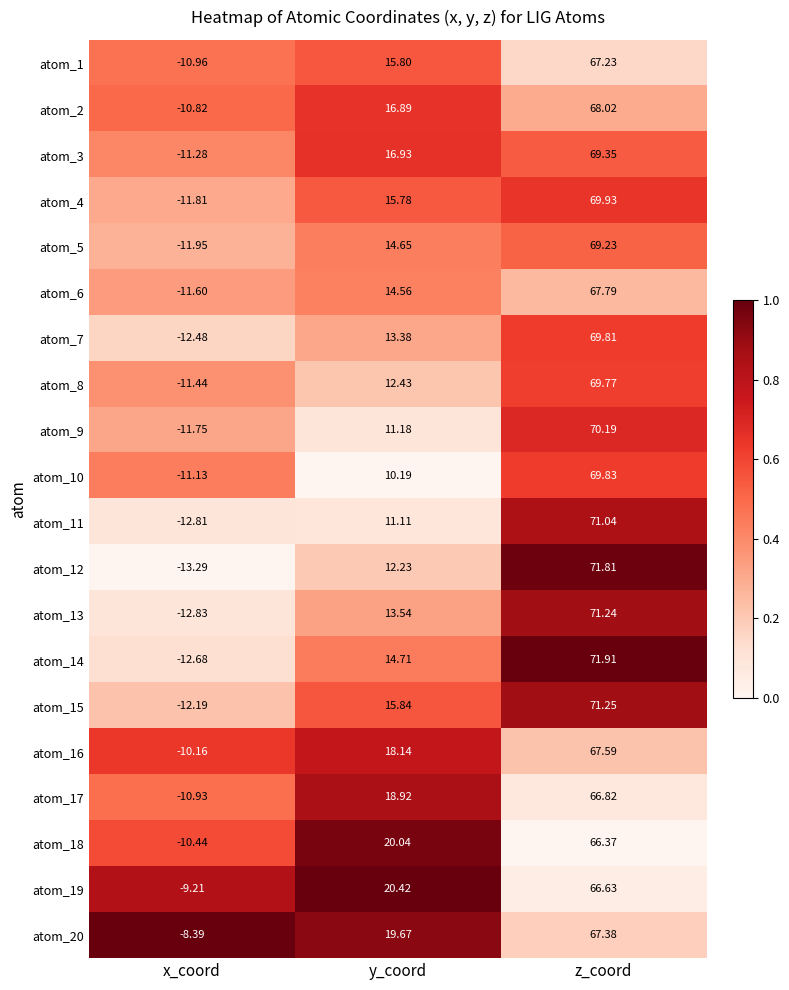

What is the spread (max minus min) of values at x_coord?

4.9